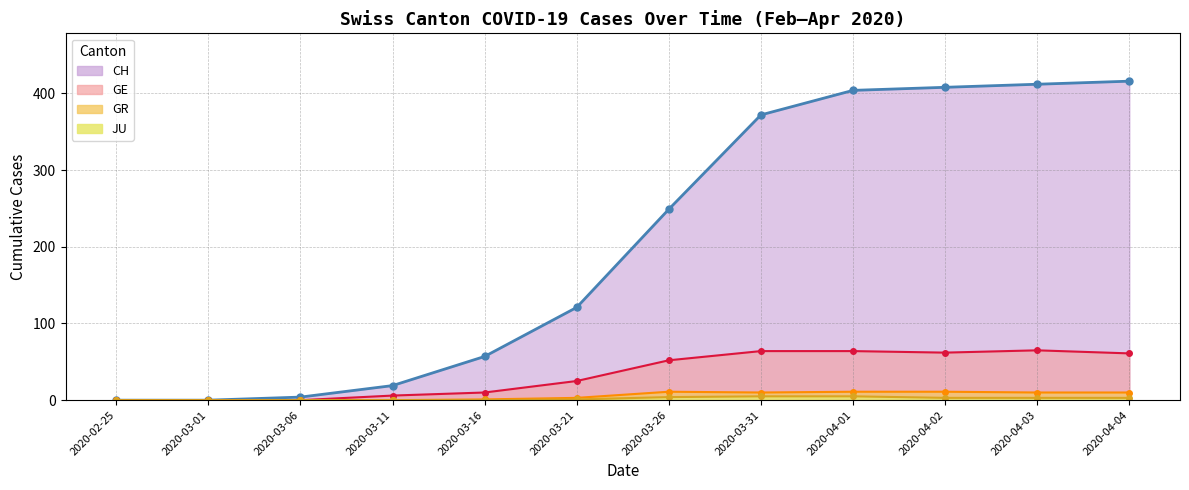

How many distinct data groups are displayed?

4